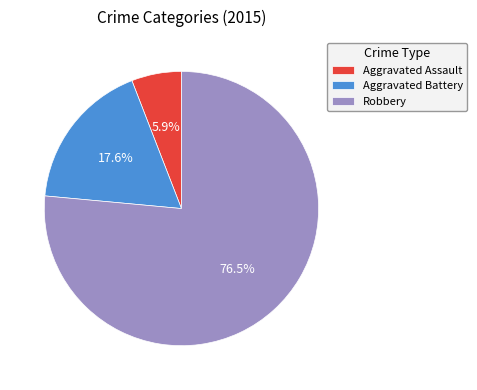

Is there a majority slice in this chart?

Yes